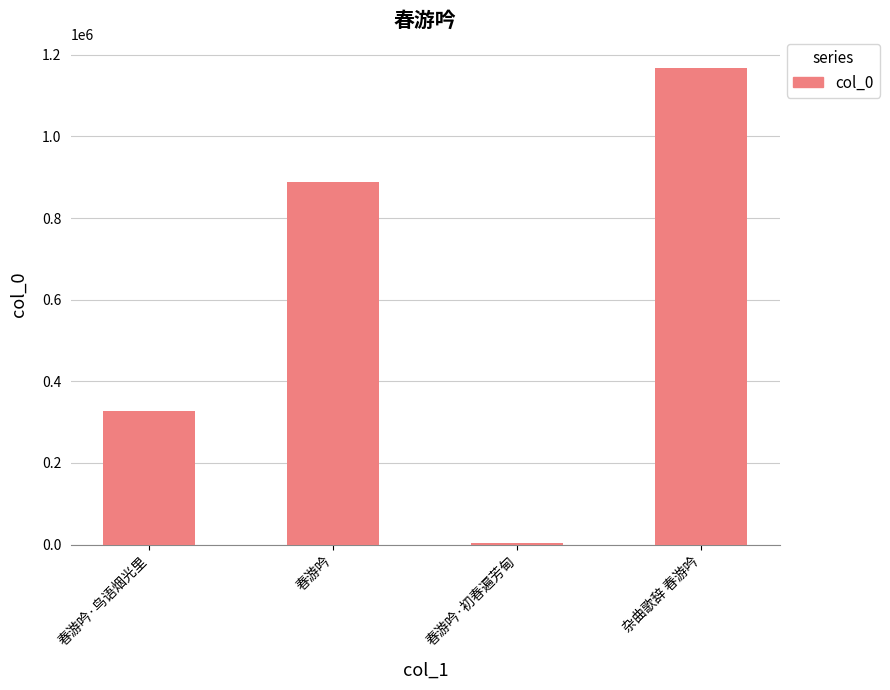

Where is the data nearest to the value 586599?

春游吟·鸟语烟光里